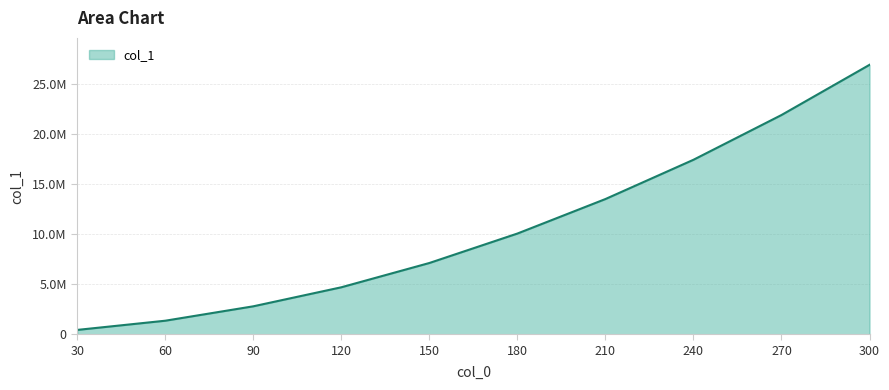

Reading left to right, transcribe all the data shown in this chart.

433018.3	1352919.9	2792232.4	4694135.2	7120824.4	10063427.9	13512234.4	17436393.6	21908382.9	26924759.6